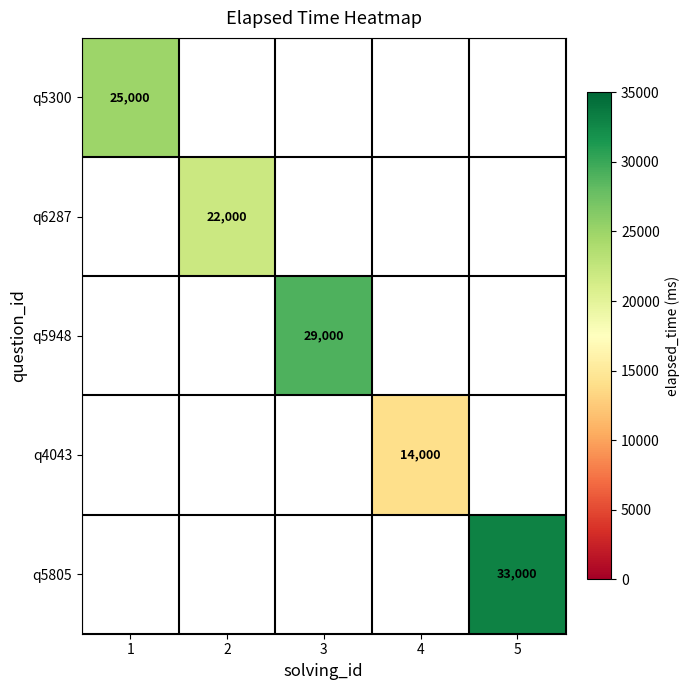

Is it true that q6287 equals 32126 at 2?

False